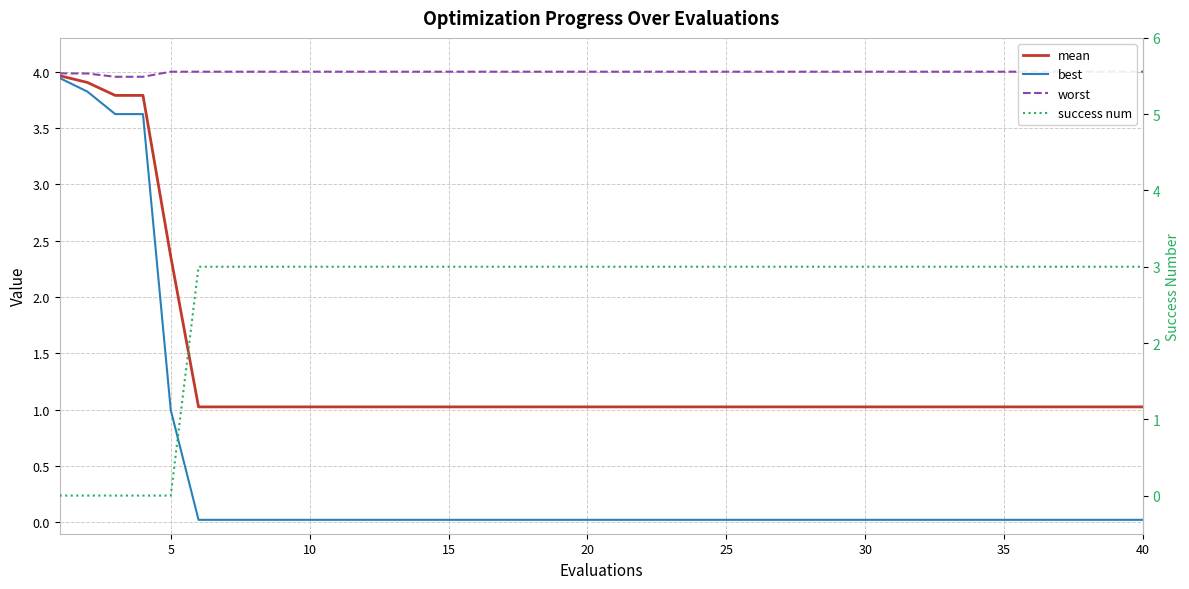

What is the sum of all success num values?

105.0